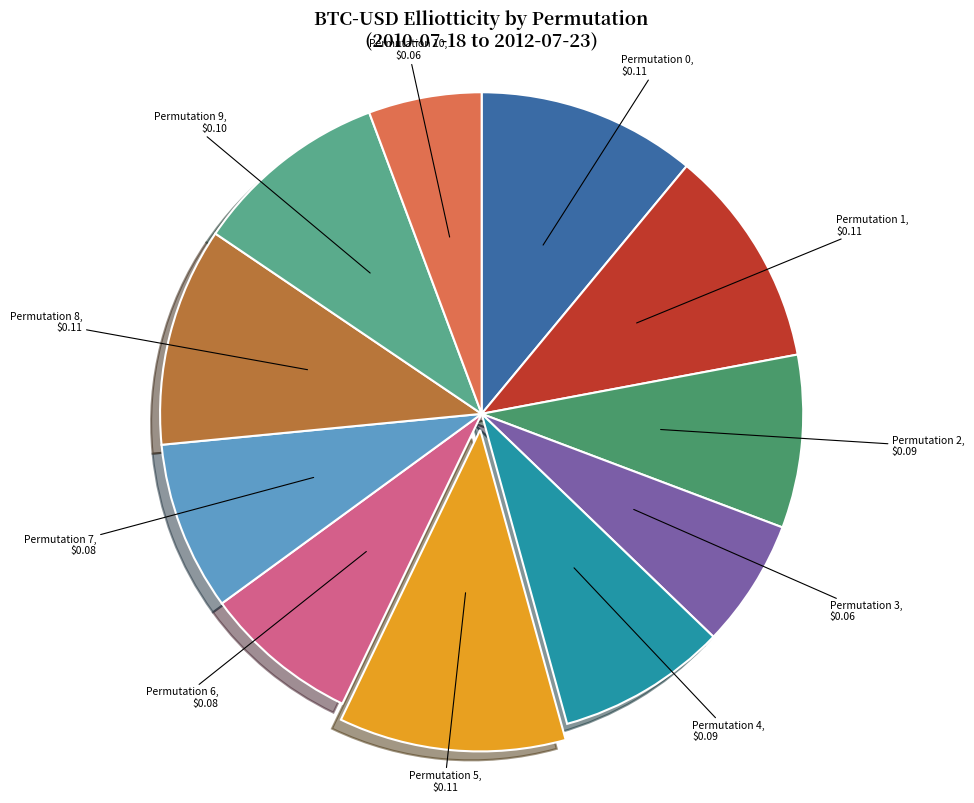

Which slice is the smallest?

Permutation 10